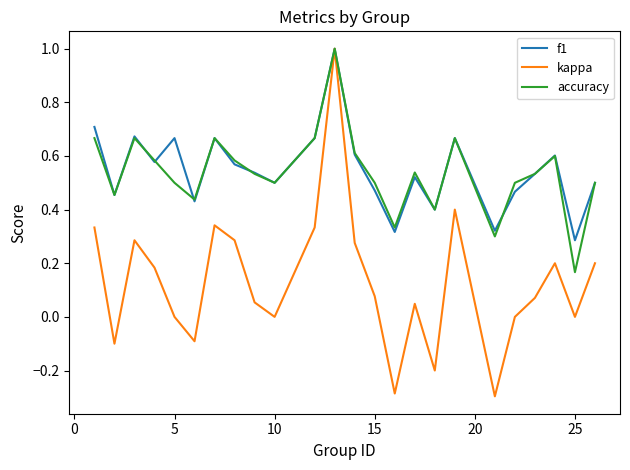

What is the highest value of the kappa series?

1.0